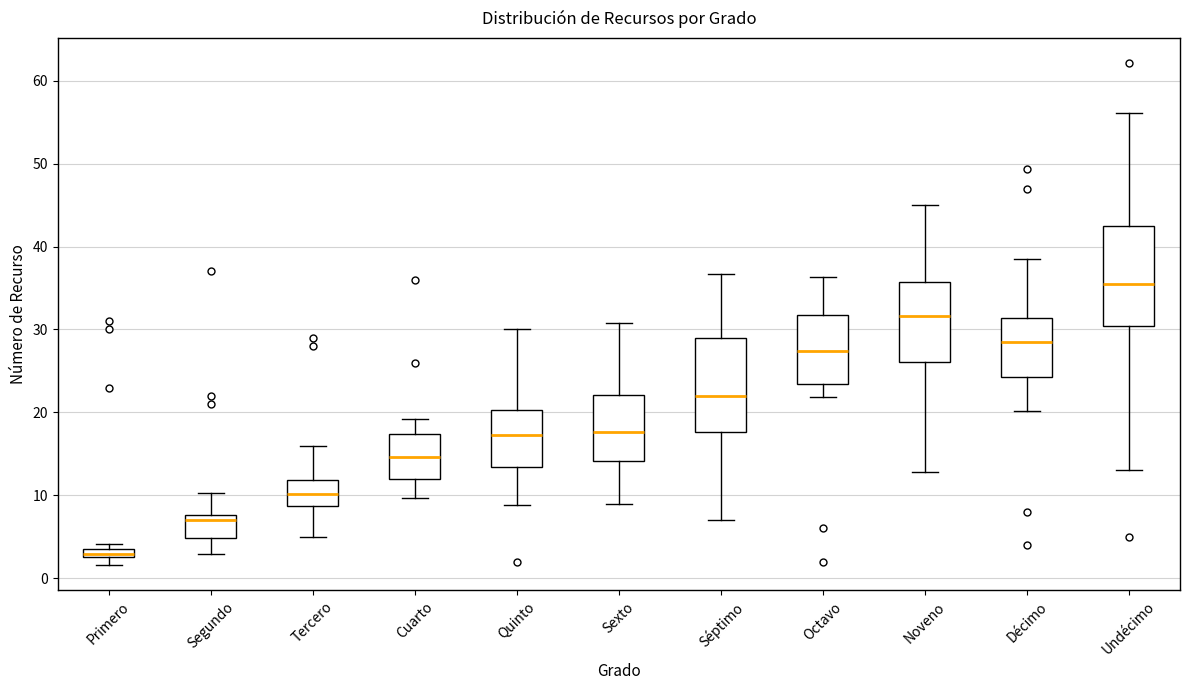

Which box has the lowest median line?

Primero